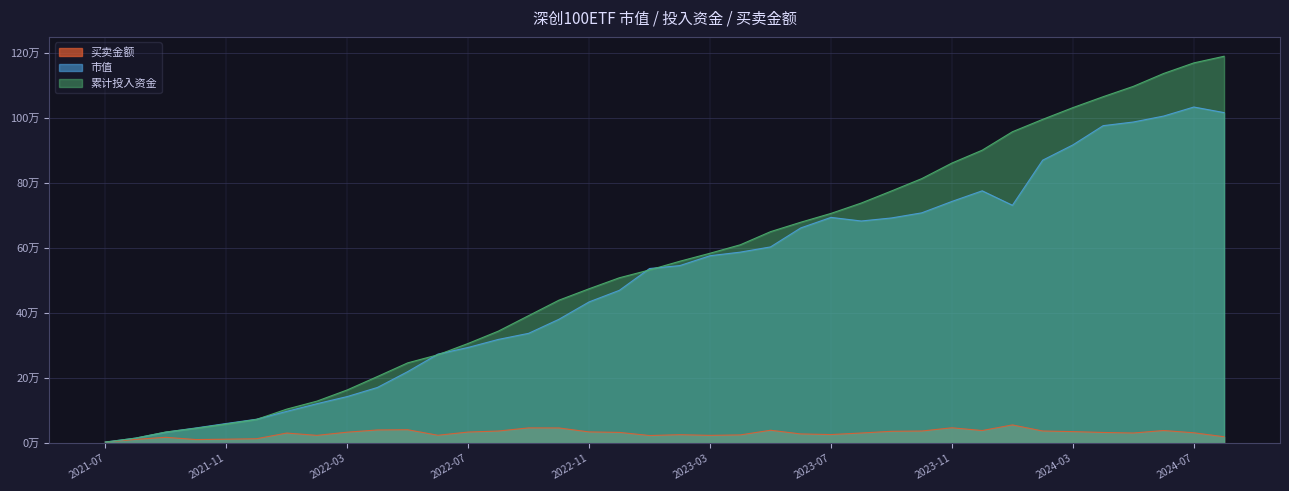

Does the chart have visible grid lines?

Yes